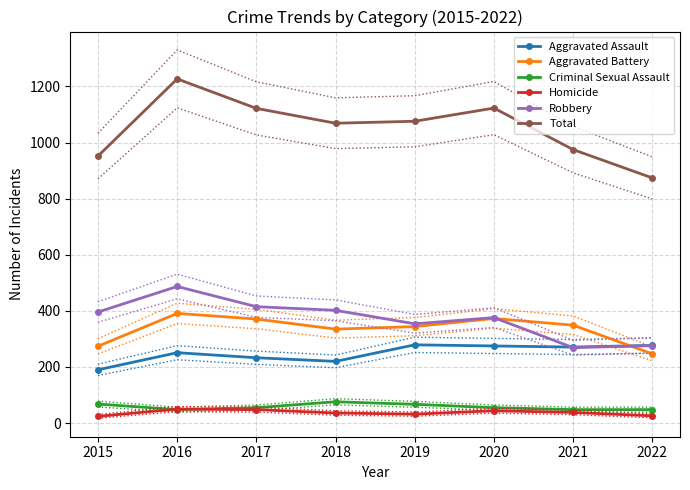

True or false: Total and Aggravated Assault cross at least once.

False